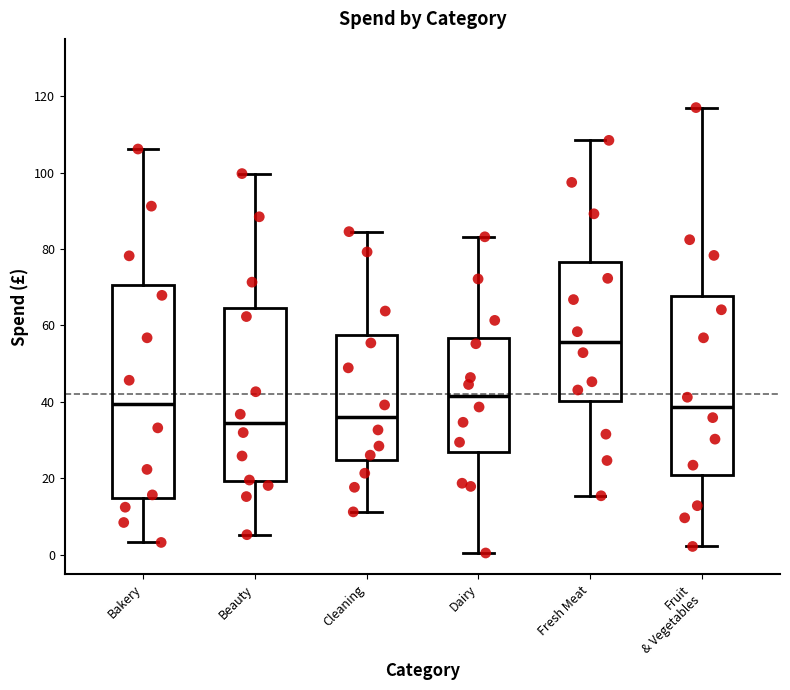

Where is the upper edge of the box for Cleaning on the y-axis? The values are not printed on the chart, so give them approximately, as read against the axis.

58